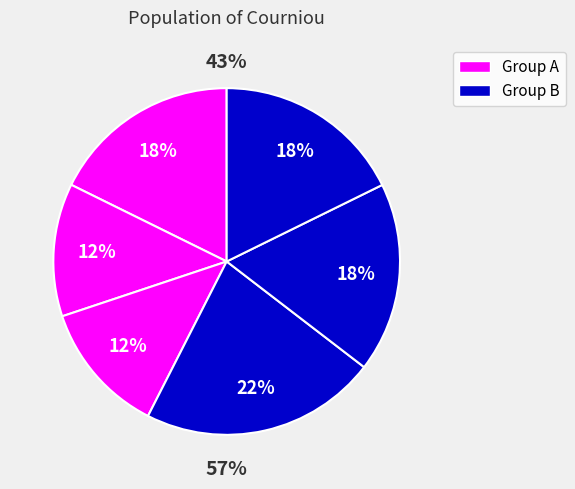

How many segments does this pie chart have?

6